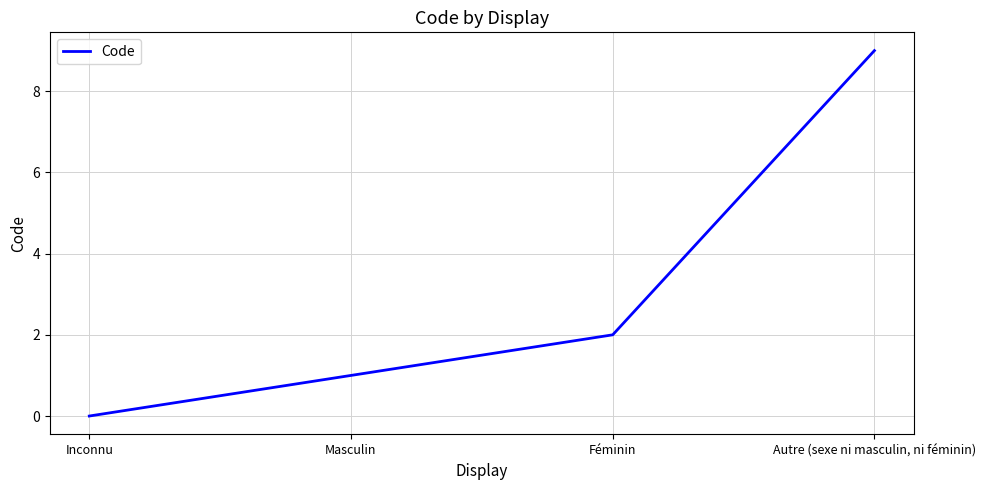

What is the greatest value displayed?

9